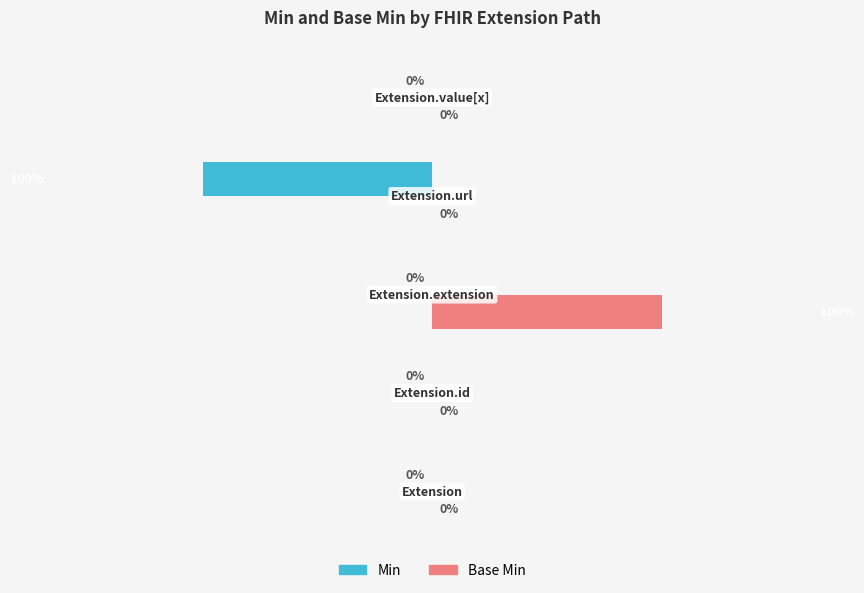

How many data points in Min are less than 0?

1